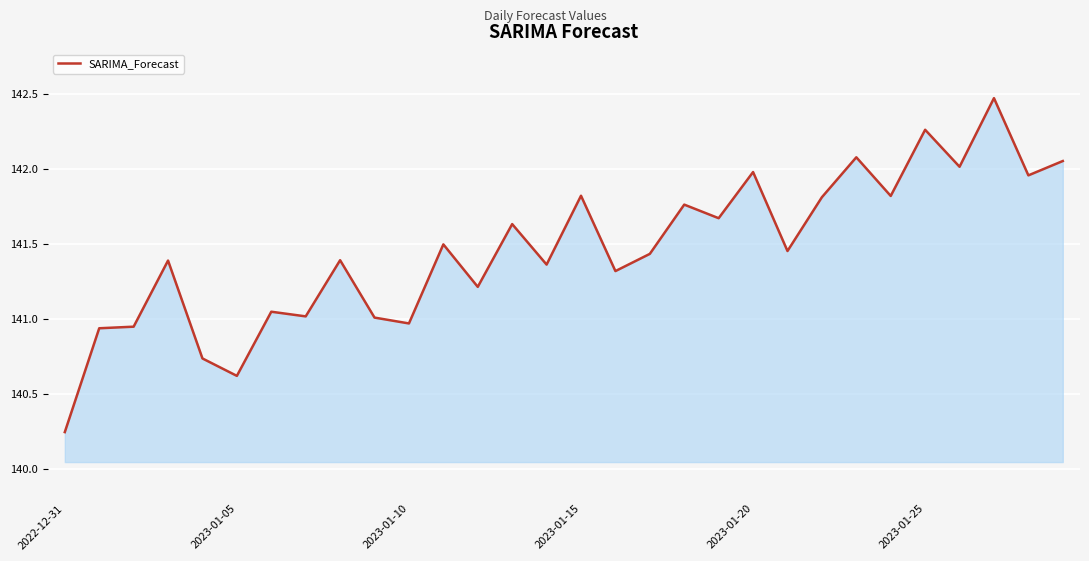

What is the greatest value displayed?

142.5